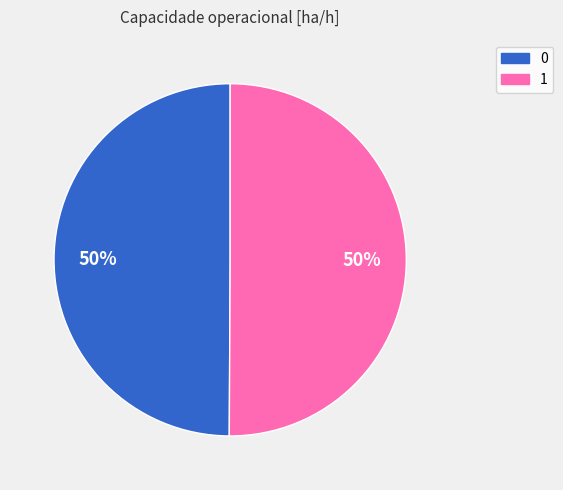

Is the sum of 1 and 0 greater than half?

Yes